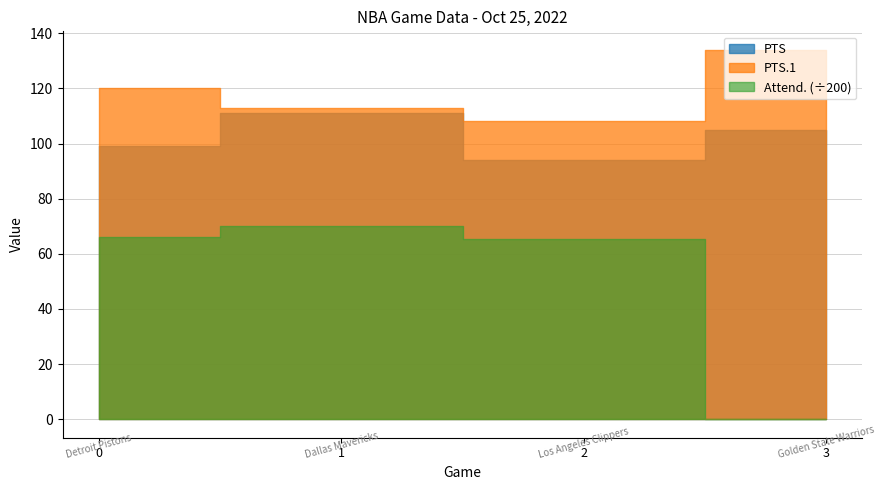

Reading right to left, transcribe all the data shown in this chart.

PTS: Golden State Warriors=105	Los Angeles Clippers=94	Dallas Mavericks=111	Detroit Pistons=99
PTS.1: Golden State Warriors=134	Los Angeles Clippers=108	Dallas Mavericks=113	Detroit Pistons=120
Attend.: Golden State Warriors=0	Los Angeles Clippers=13105	Dallas Mavericks=14020	Detroit Pistons=13196